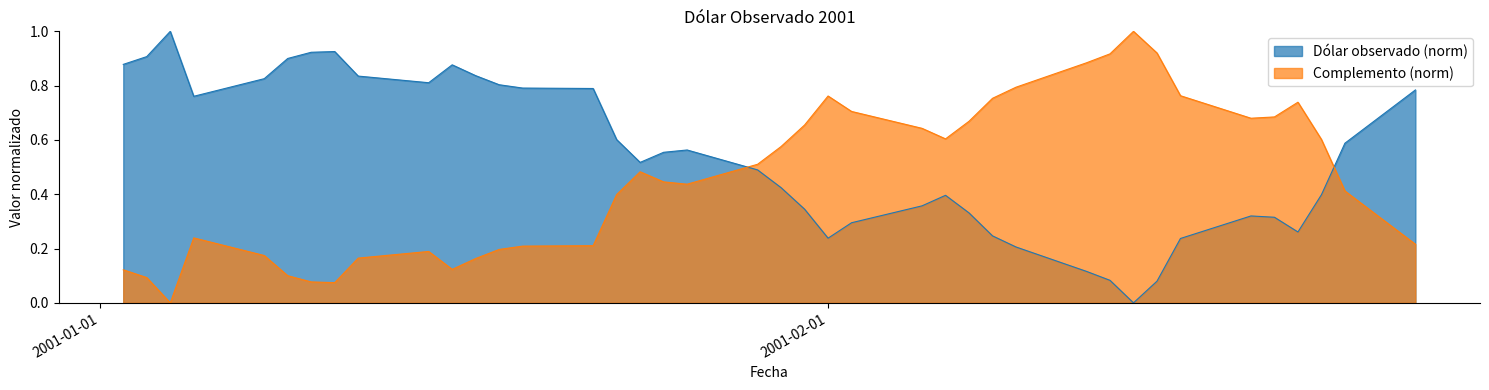

Reading left to right, what are all the values shown in this chart?

0.9	0.9	1.0	0.8	0.8	0.9	0.9	0.9	0.8	0.8	0.9	0.8	0.8	0.8	0.8	0.6	0.5	0.6	0.6	0.5	0.4	0.3	0.2	0.3	0.4	0.4	0.3	0.2	0.2	0.1	0.1	0.0	0.1	0.2	0.3	0.3	0.3	0.4	0.6	0.8